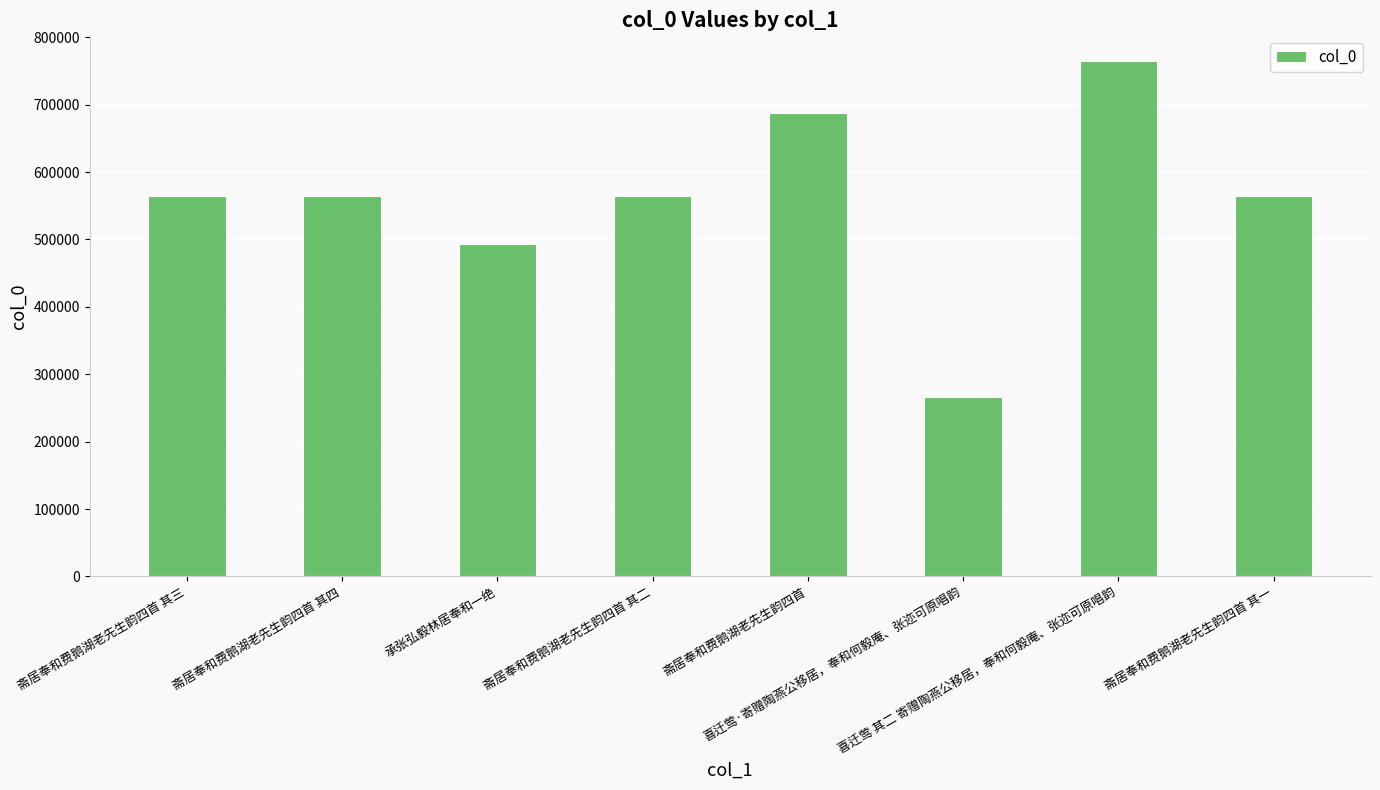

How many categories are shown in the chart?

8